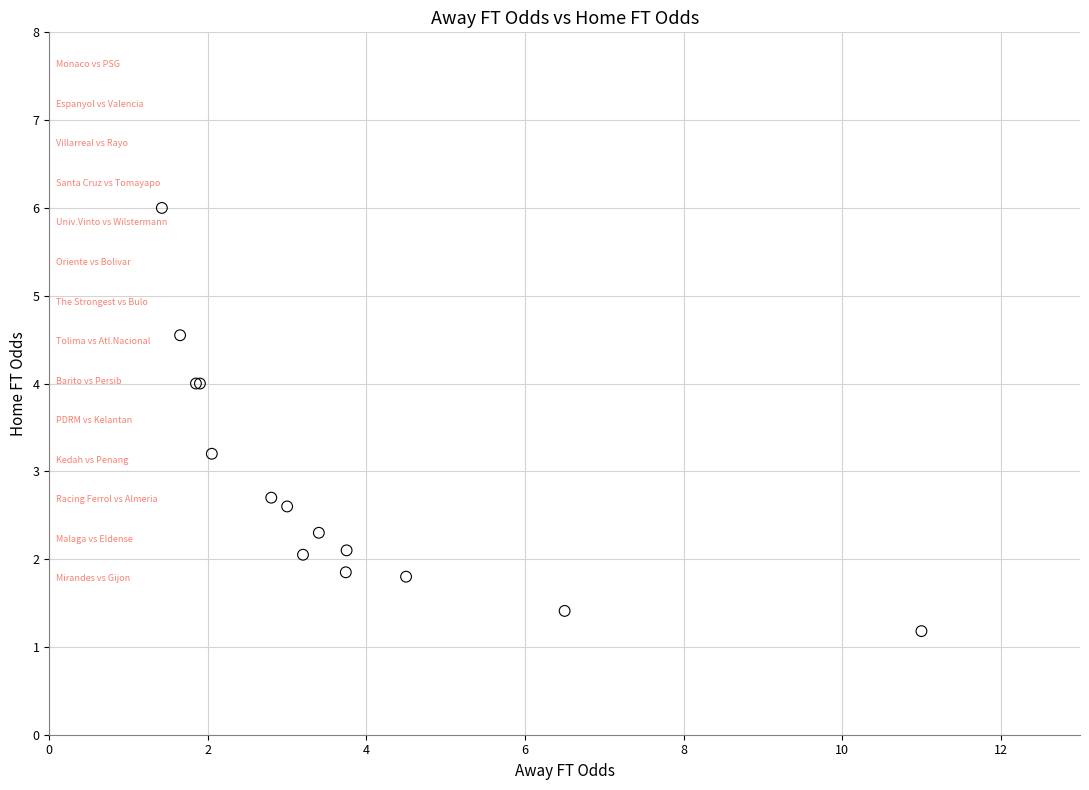

What Y value in the scatter plot is closest to 3?

3.2